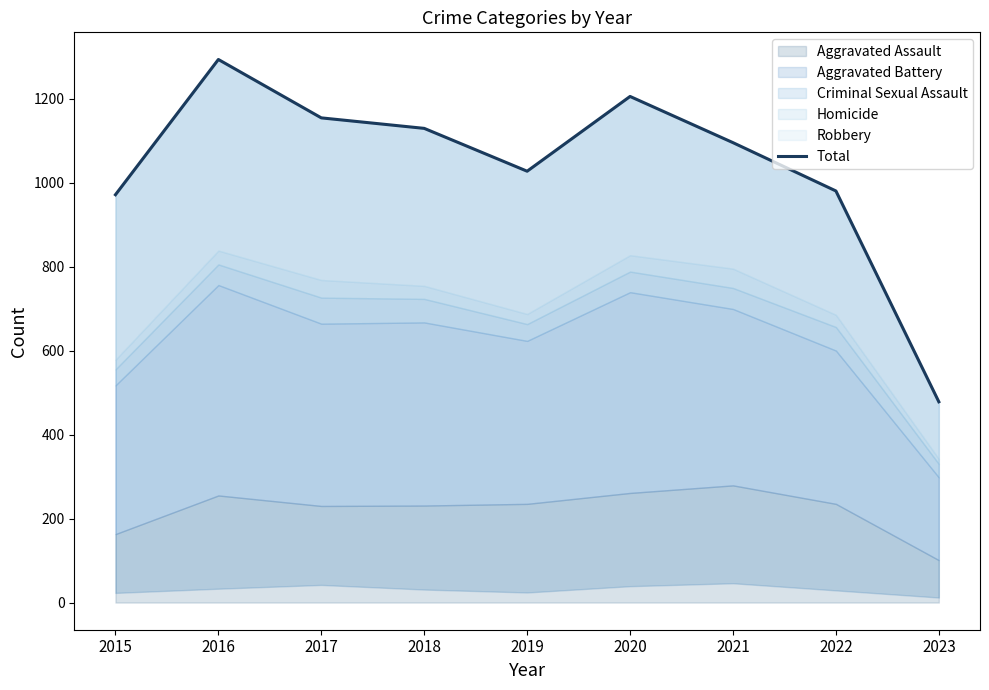

The chart shows a value of 1912 at 2020. True or false?

False